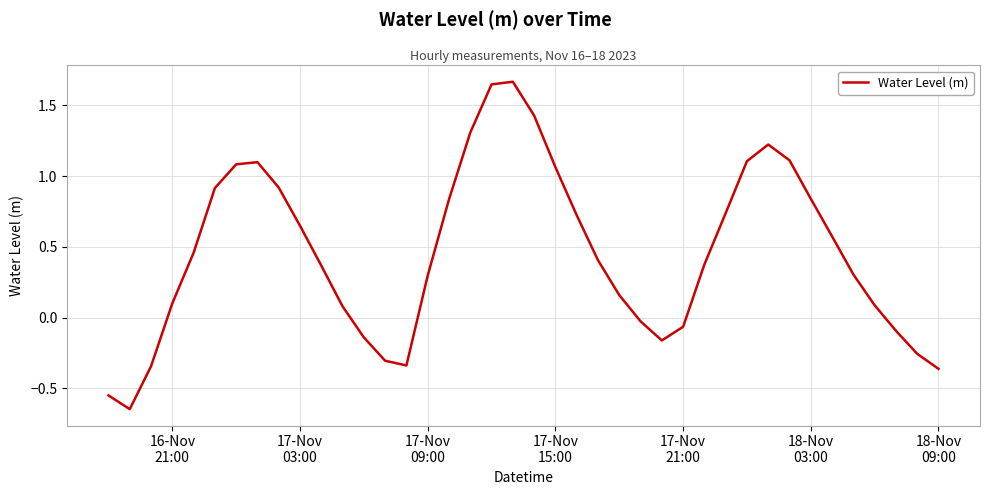

What is the difference between the maximum and minimum values?

2.3